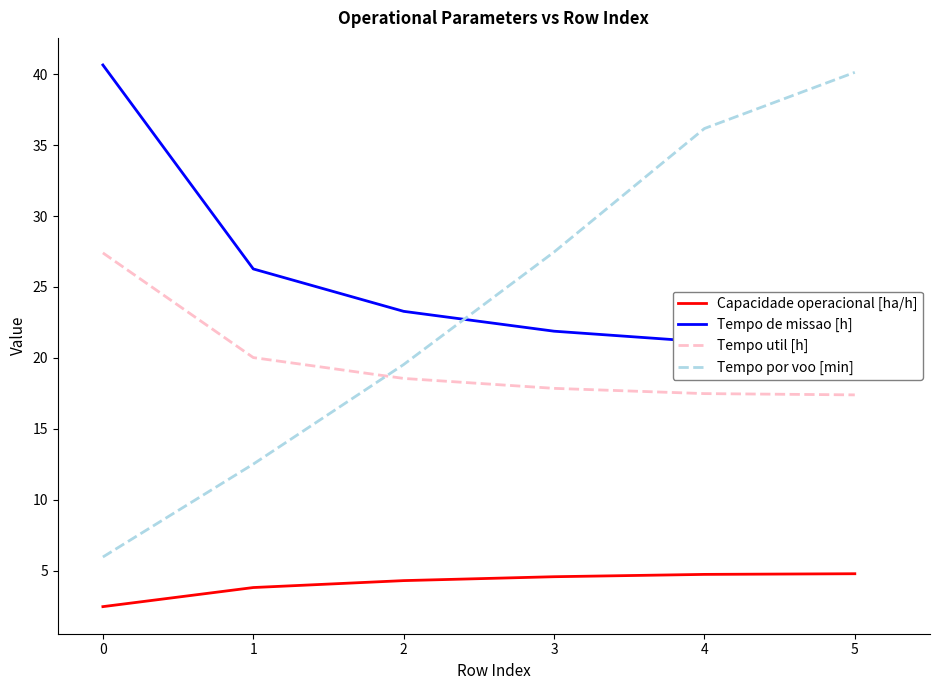

The Tempo por voo [min] series shows 19.5 at 2. True or false?

True